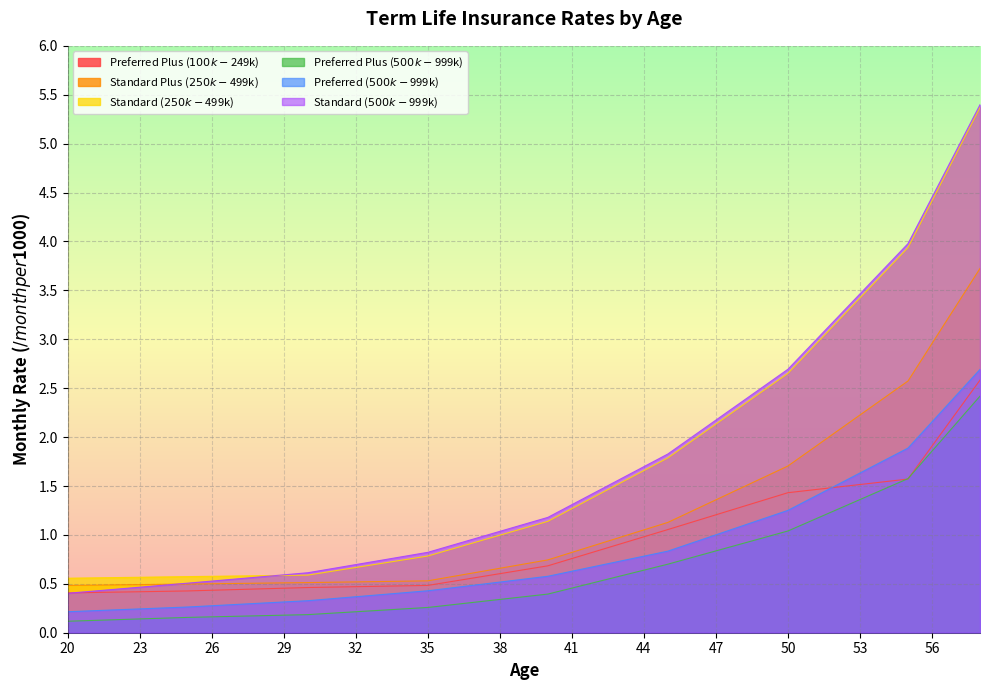

At which category does the chart reach its peak across all series?

58